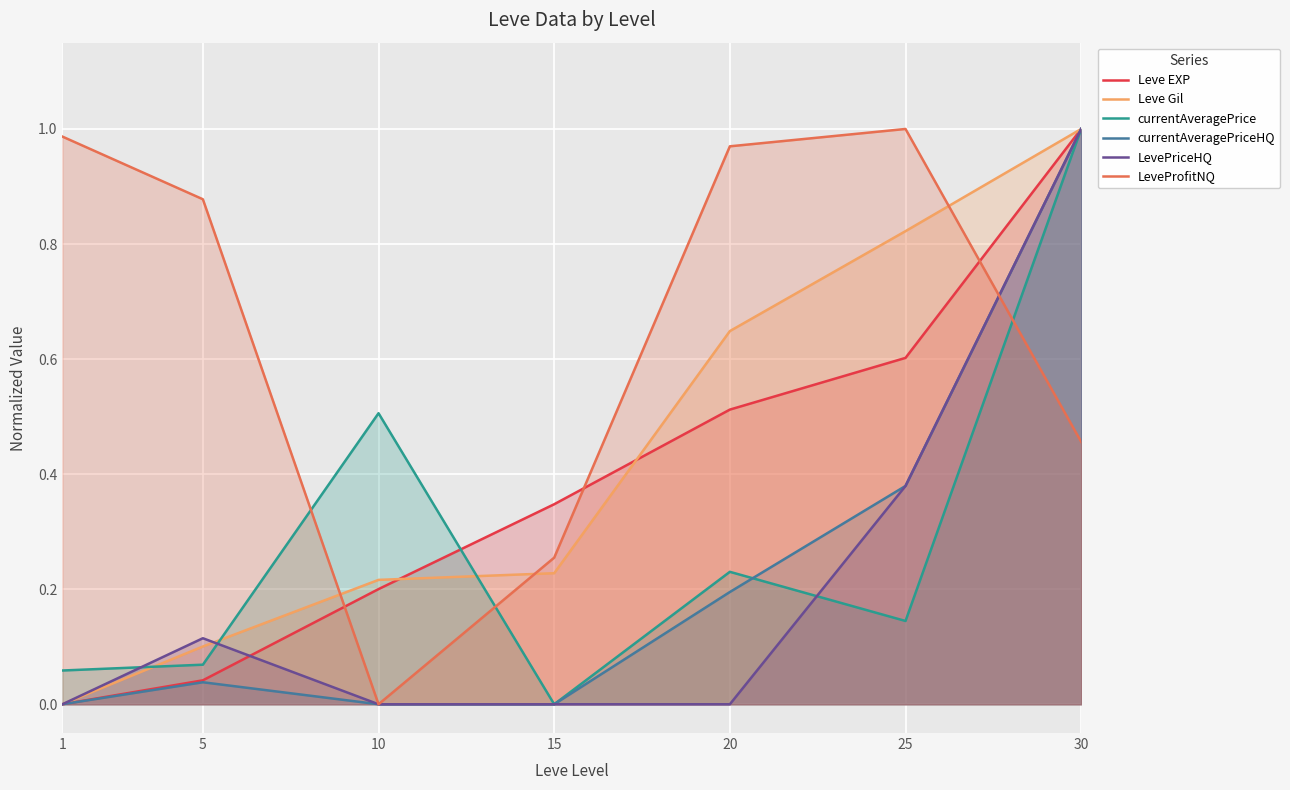

How many lines are shown in the chart?

6